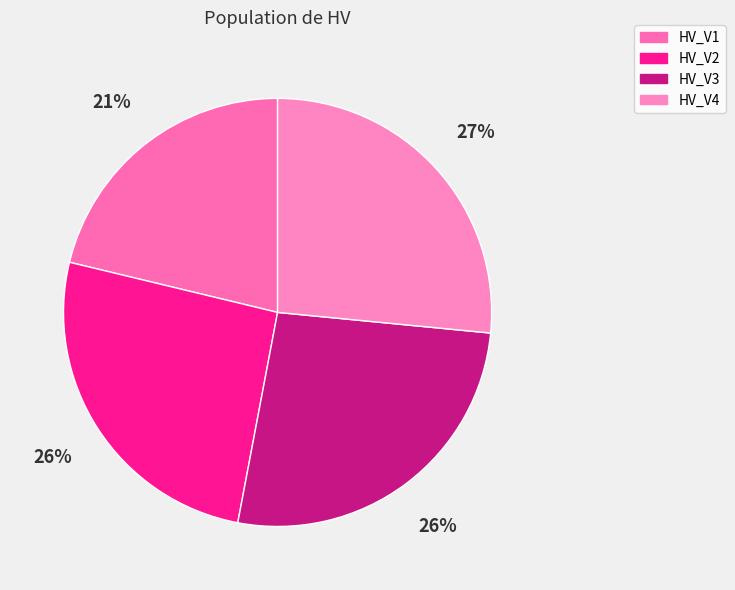

To the nearest percent, what is the combined percentage of HV_V1 and HV_V4?

48%